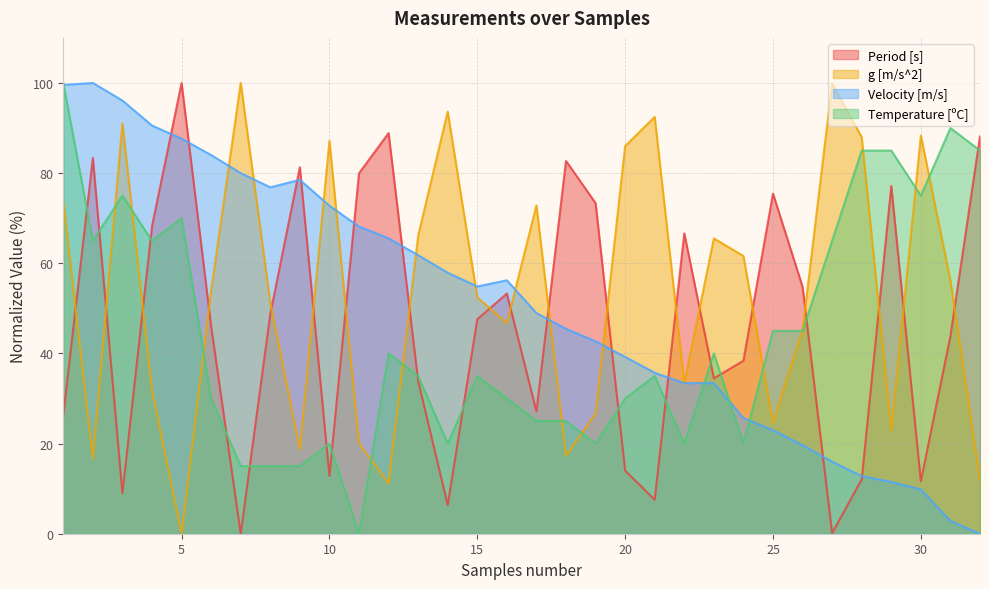

Which series ends up on top after the final intersection of Velocity [m/s] and Period [s]?

Period [s]